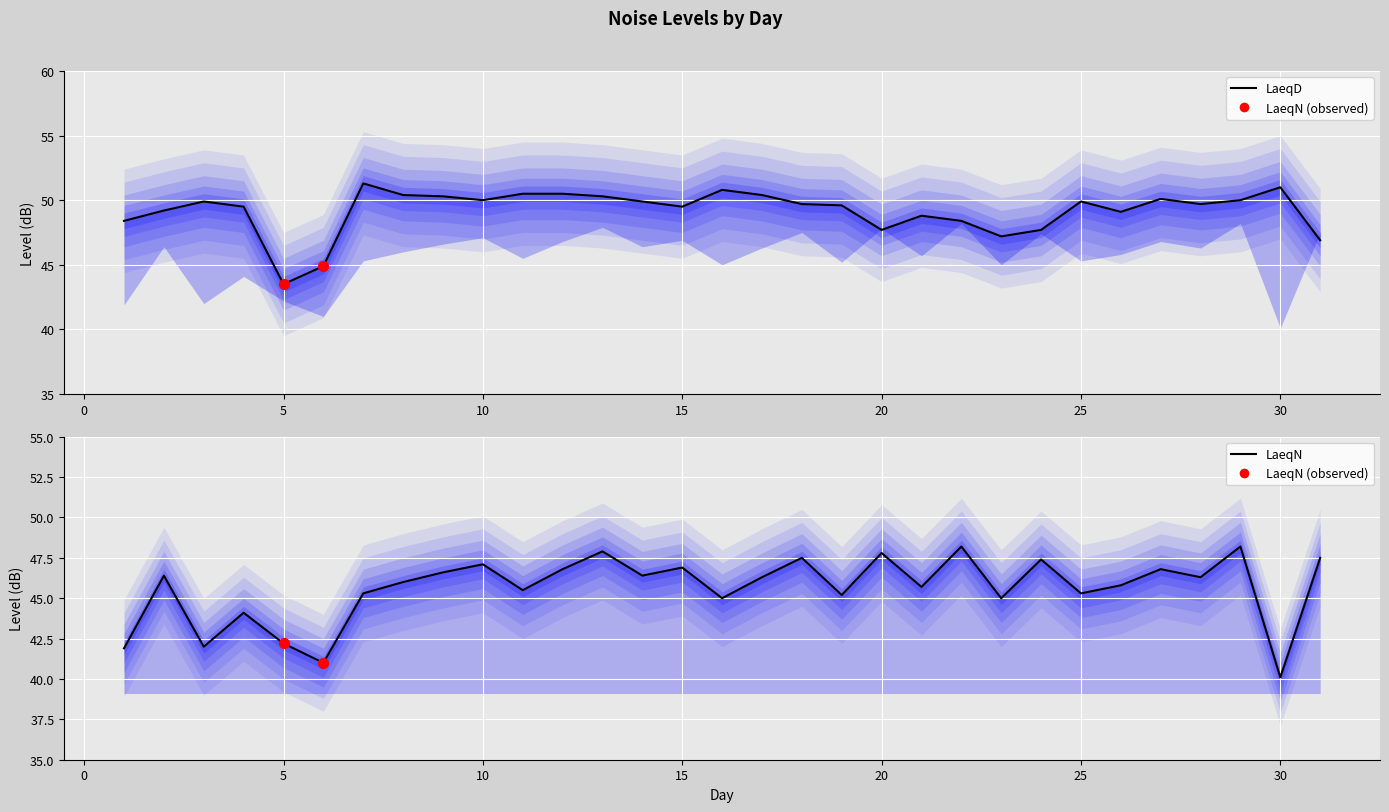

Is the value of LaeqN at 22 greater than the value of LaeqD at 30?

No